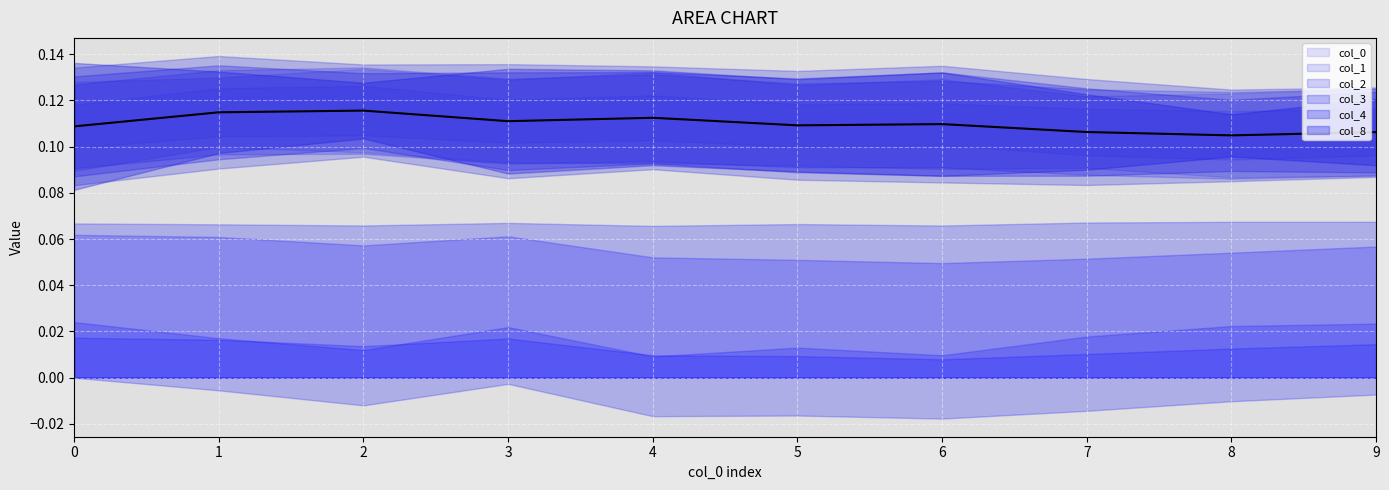

Reading left to right, what are all the values shown in this chart?

0=0.1	1=0.1	2=0.1	3=0.1	4=0.1	5=0.1	6=0.1	7=0.1	8=0.1	9=0.1